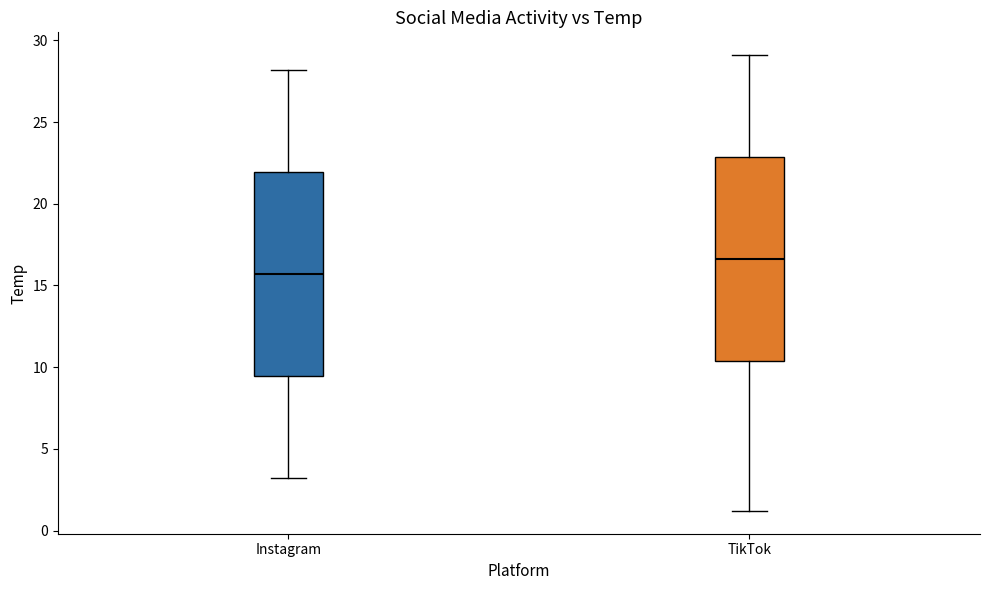

Reading left to right, read every box against the y-axis: the position of its median line, the range the box covers, and the ends of its whiskers. The values are not printed on the chart, so give them approximately, as read against the axis.

Instagram: median 15.5, box 9.5 to 22.0, whiskers 3.0 to 28.0
TikTok: median 16.5, box 10.5 to 23.0, whiskers 1.0 to 29.0